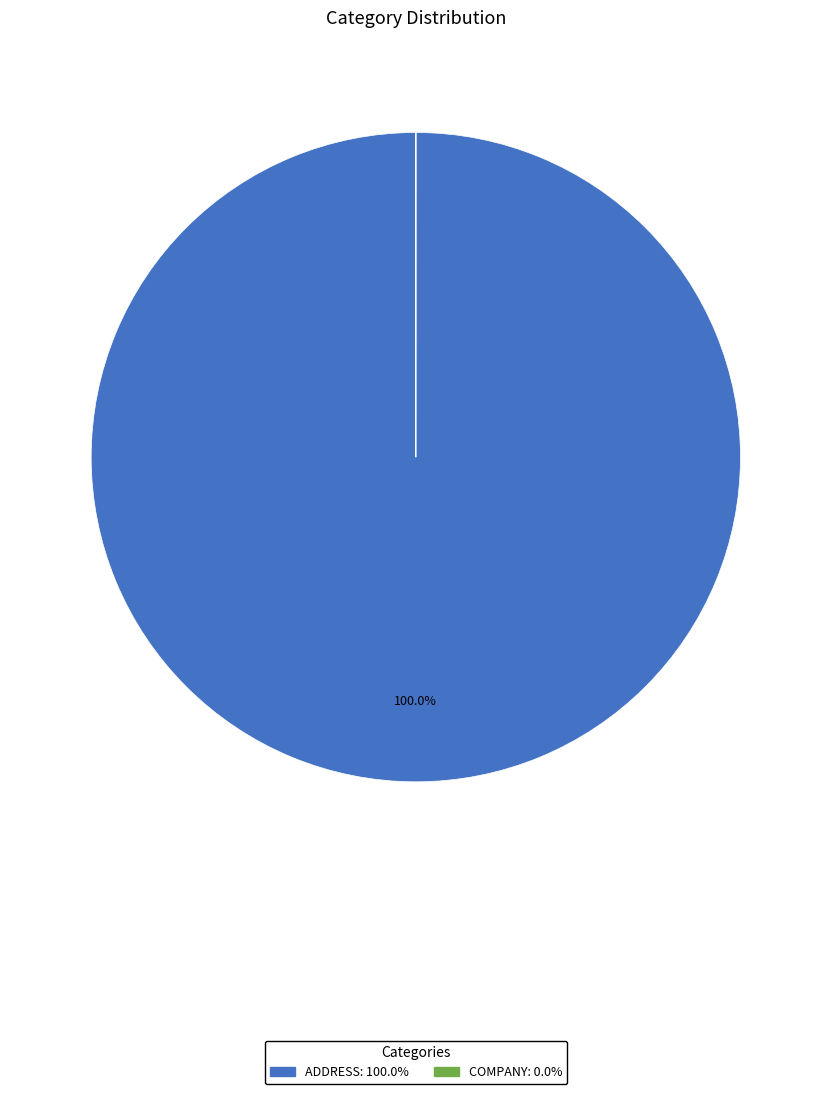

Is there a majority slice in this chart?

Yes